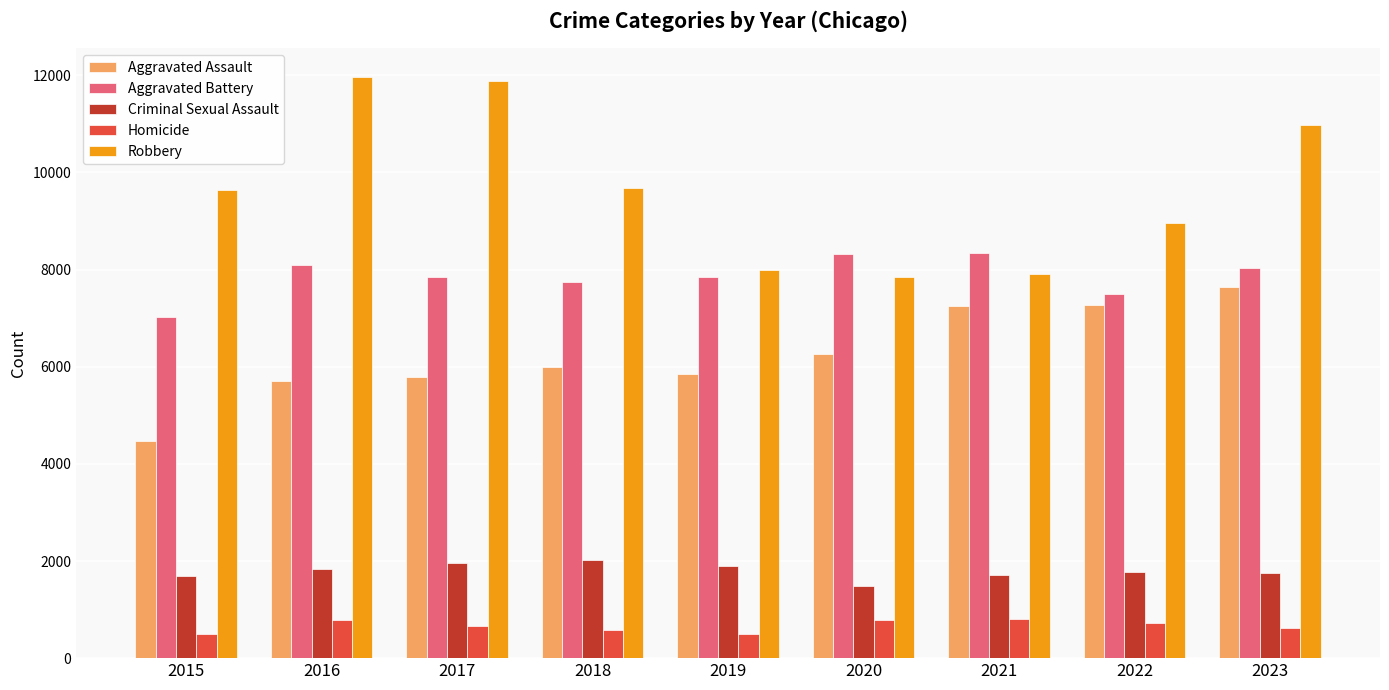

Does the chart contain stacked bars?

No